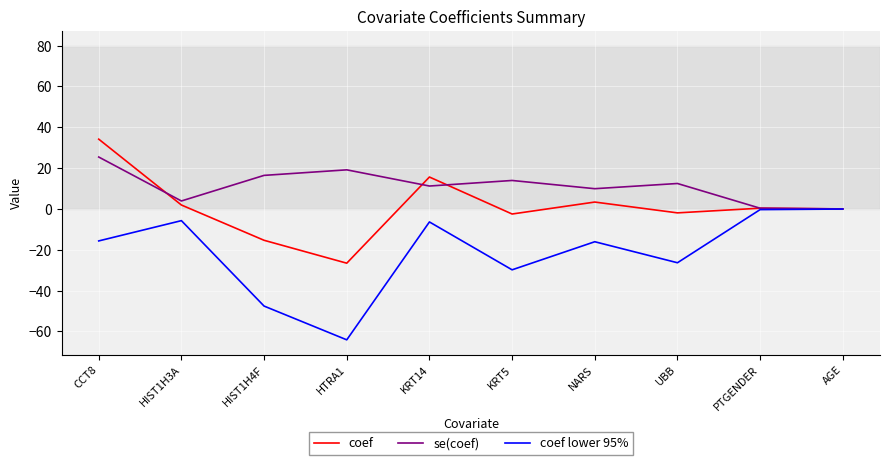

What is the total value across all series at HTRA1?

-71.5